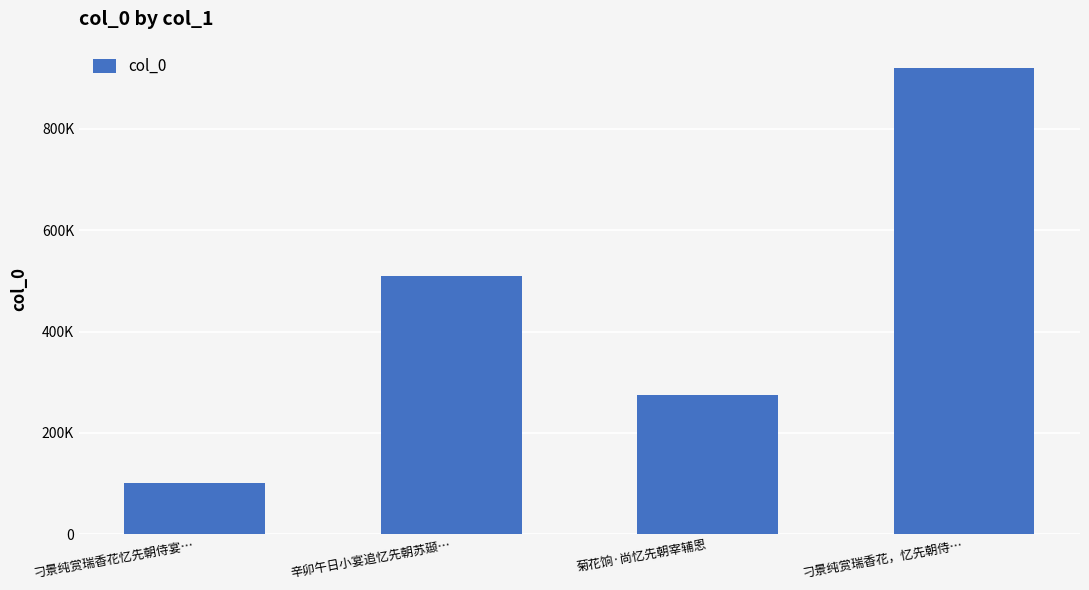

At which category does the chart reach its peak across all series?

刁景纯赏瑞香花，忆先朝侍…